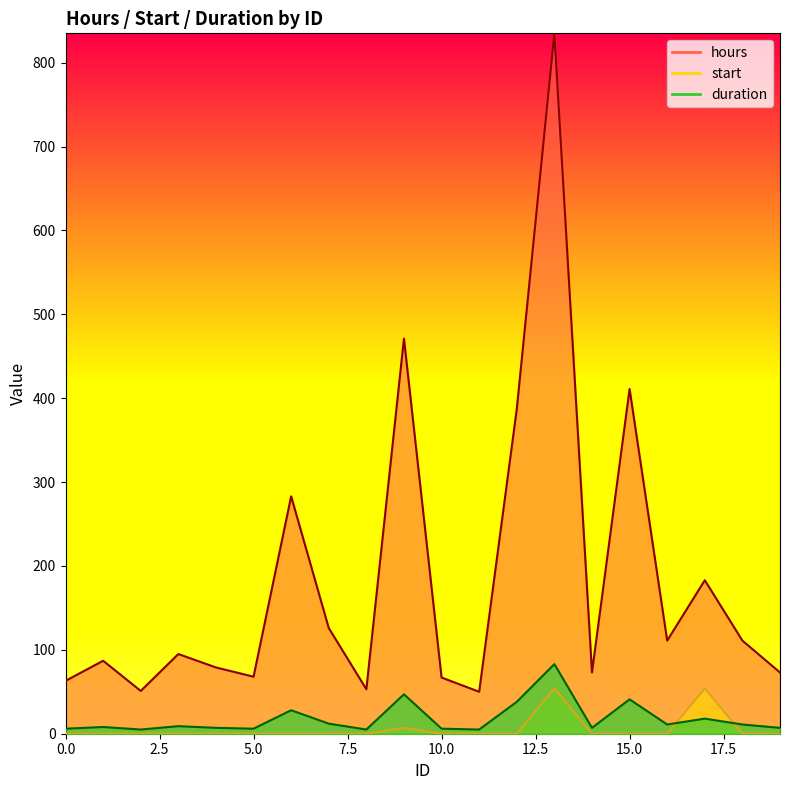

What is the sum of the hours values at 9 and 1?

558